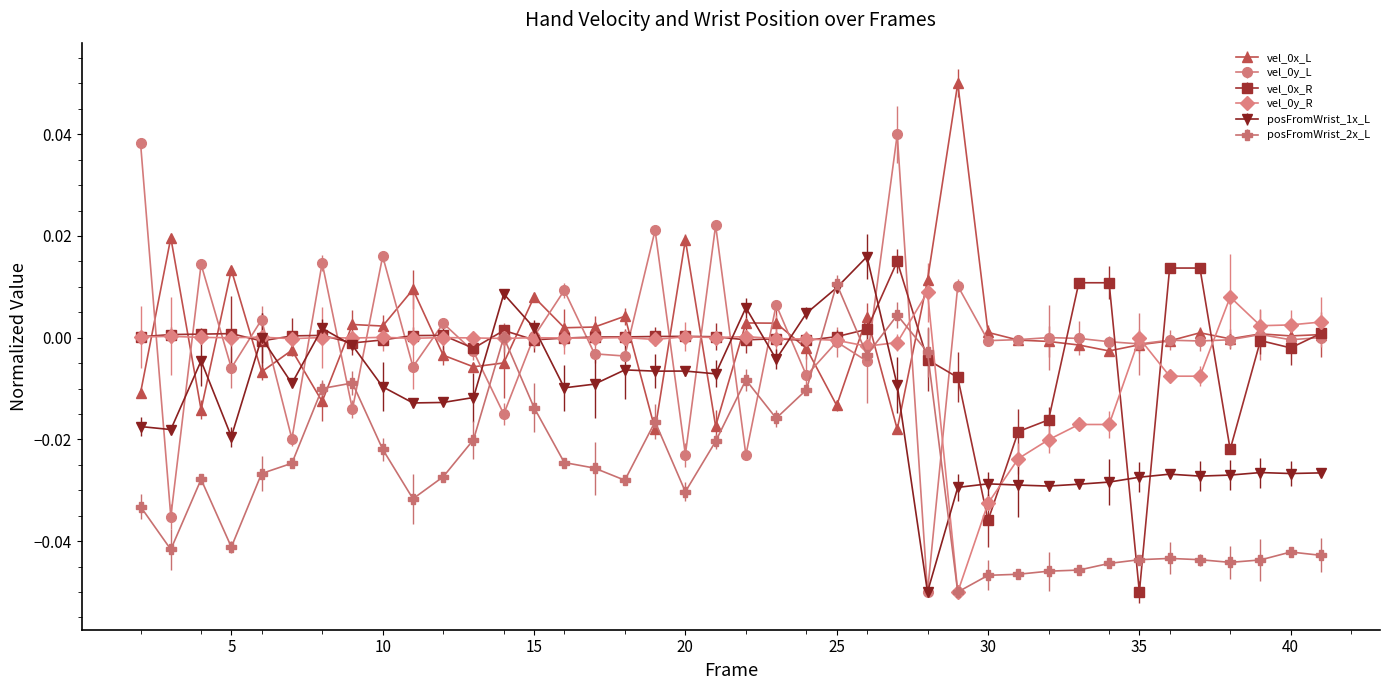

At which label is vel_0x_R closest to 0?

16